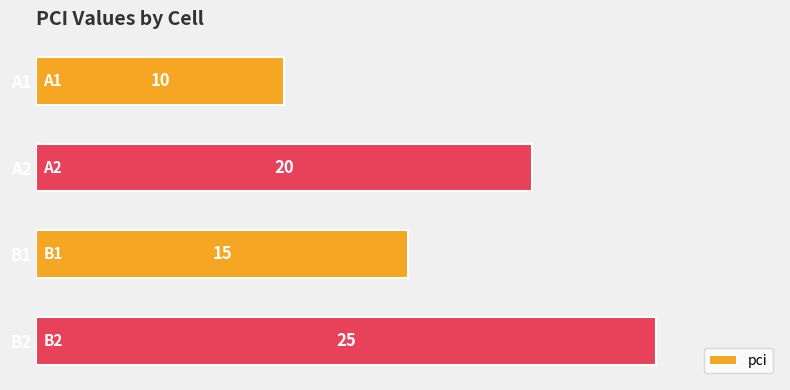

What is the difference between the maximum and minimum values?

15